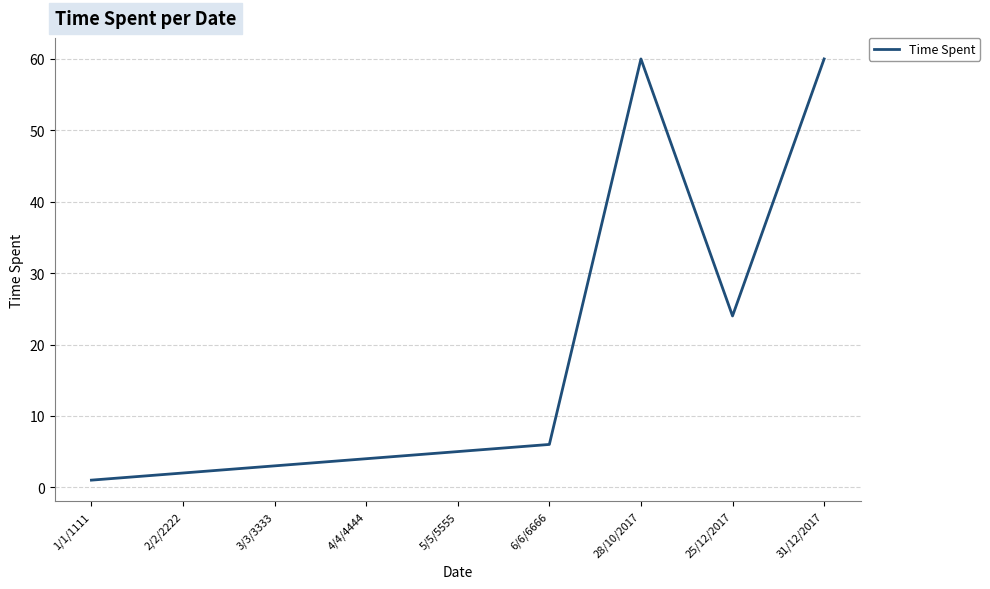

Reading left to right, what are all the values shown in this chart?

1/1/1111=1	2/2/2222=2	3/3/3333=3	4/4/4444=4	5/5/5555=5	6/6/6666=6	28/10/2017=60	25/12/2017=24	31/12/2017=60